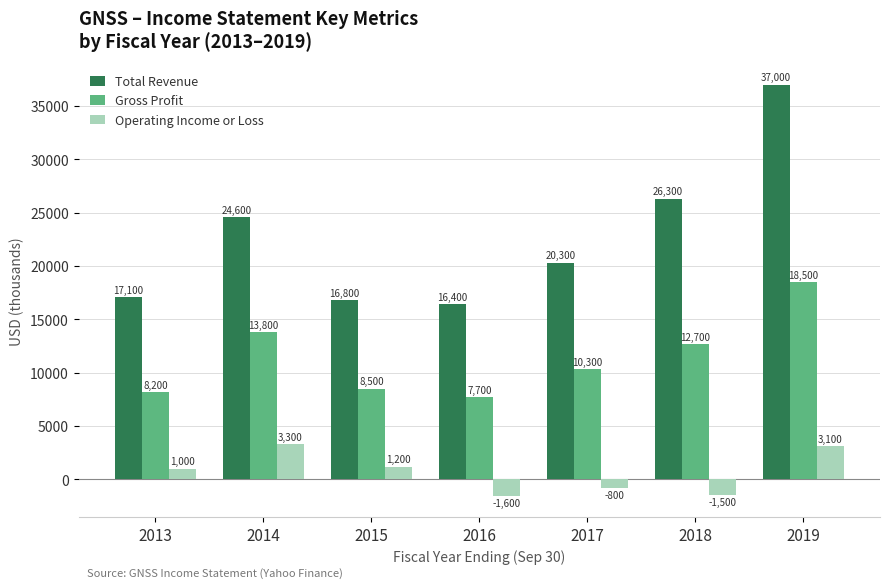

At which category does the chart reach its minimum across all series?

2016